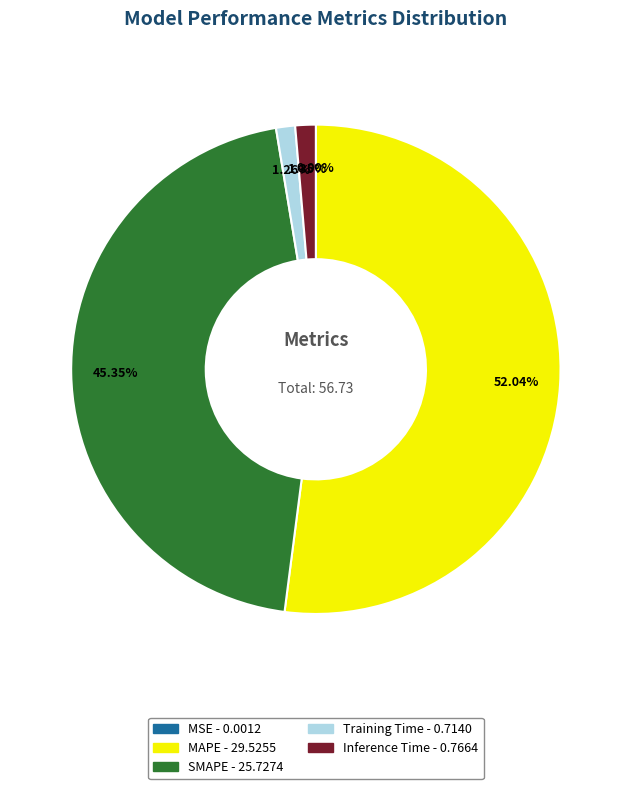

The Inference Time slice represents 1% of the pie. True or false?

True